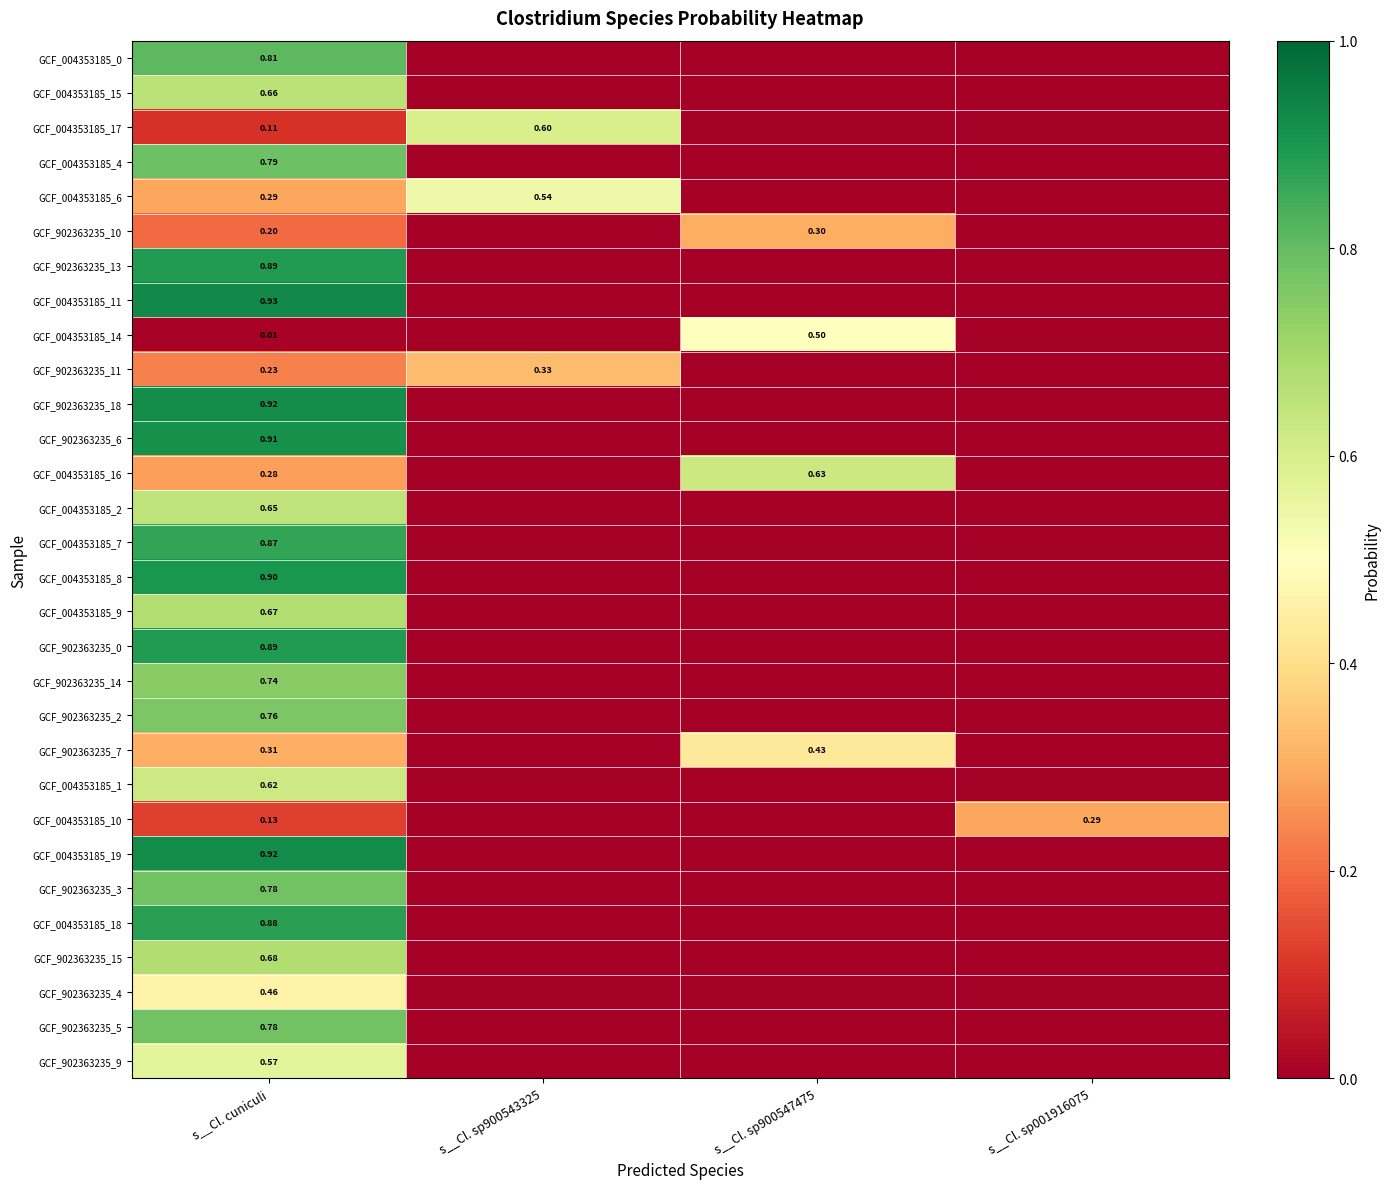

What is the difference between the highest and lowest values at s__Cl. sp900547475?

0.6